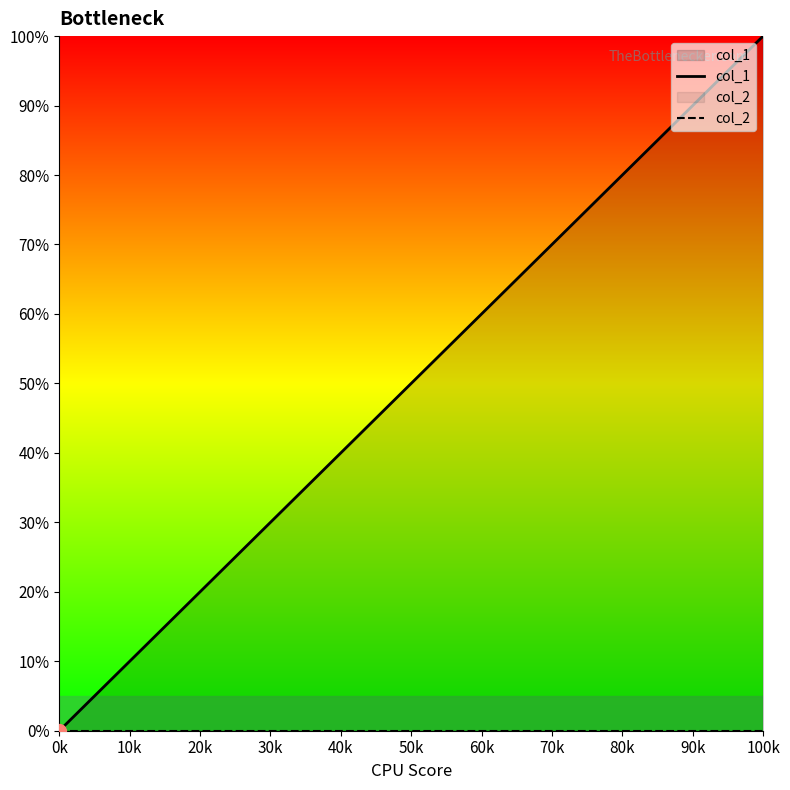

The value of col_1 at 0k is 0. True or false?

True